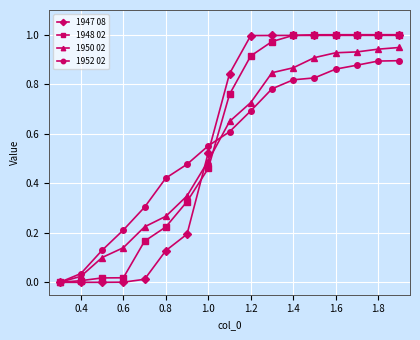

Count the number of data series in this chart.

4